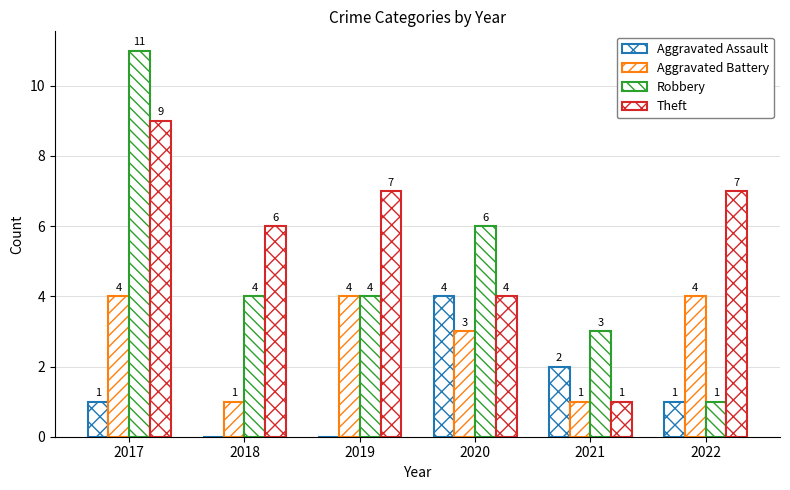

At which label is Aggravated Battery closest to 2?

2018